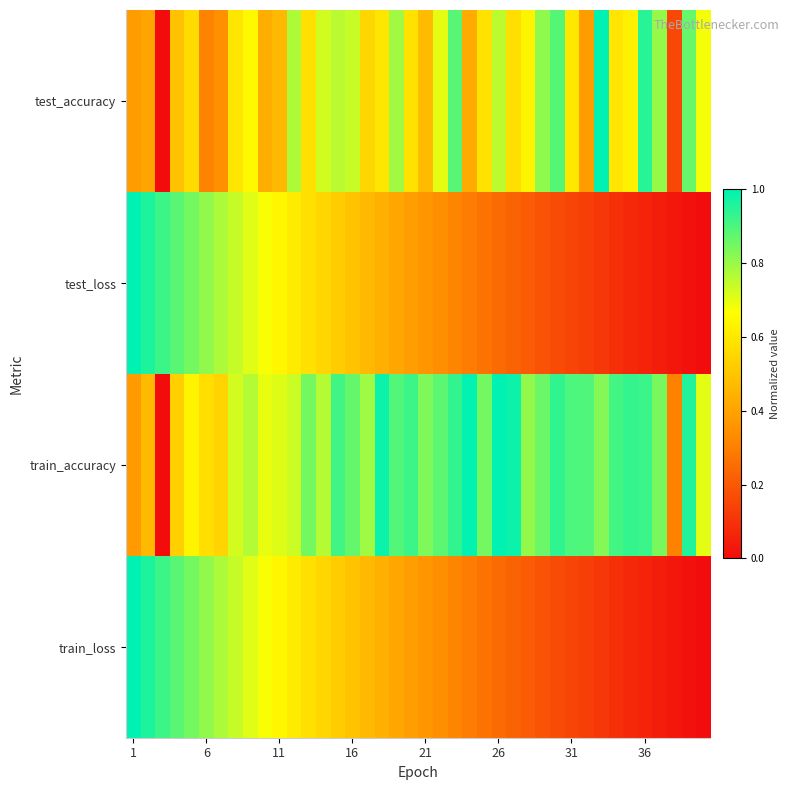

How many categories are shown in the chart?

40